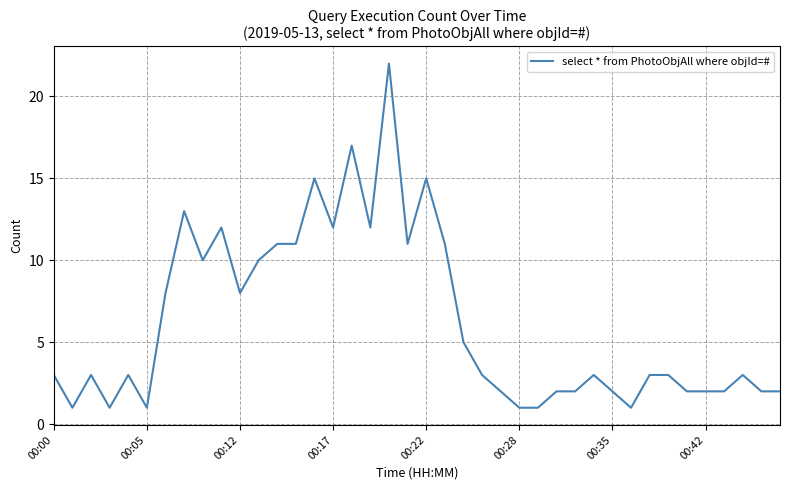

What is the maximum value shown in the chart?

22